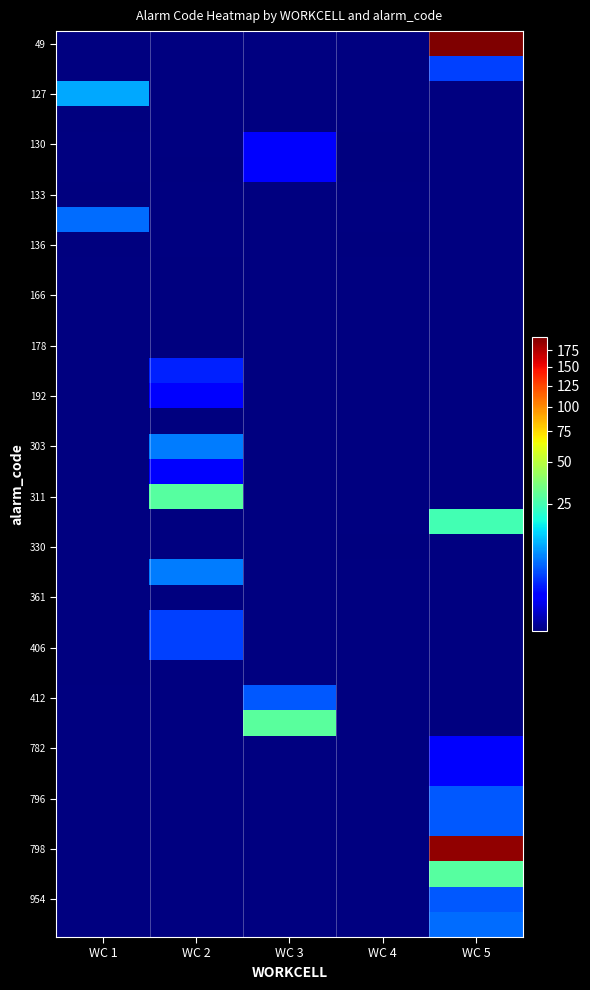

Which series has the largest range (max minus min)?

row_0